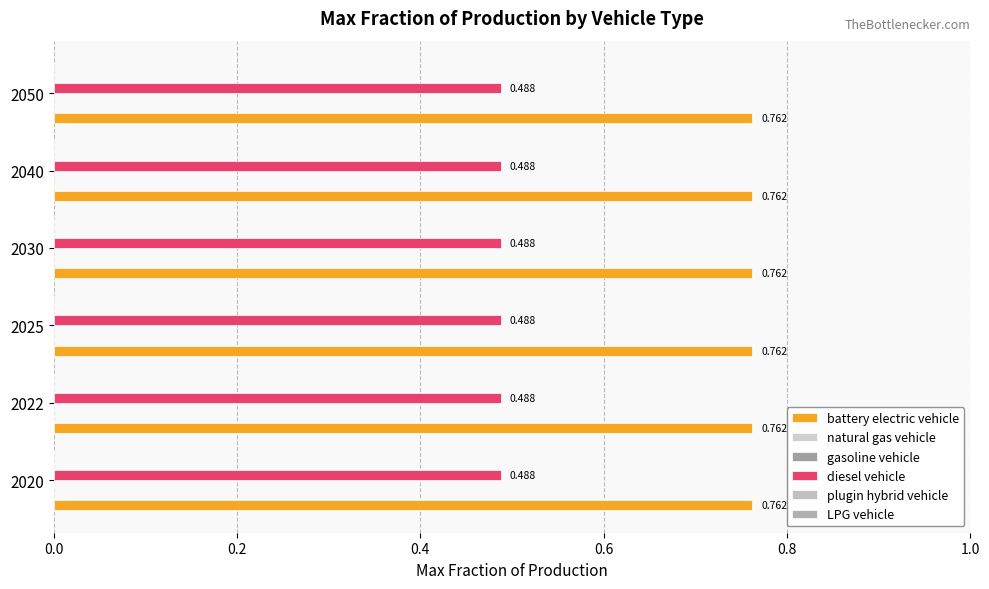

At which label is diesel vehicle closest to 0?

2020